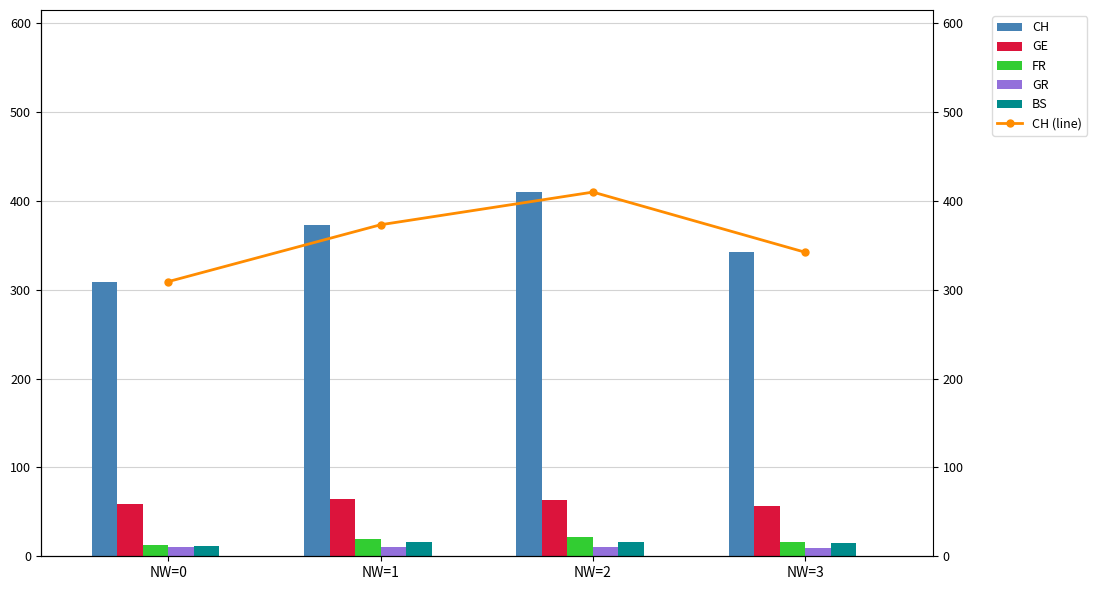

What are all the series names shown in the legend?

CH, GE, FR, GR, BS, CH (line)